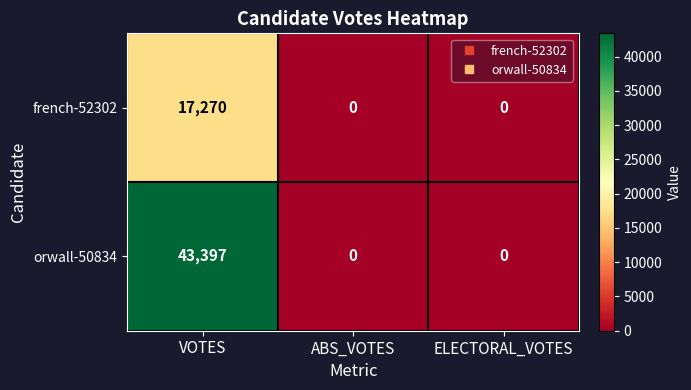

What is the difference between the french-52302 values at ABS_VOTES and VOTES?

17270